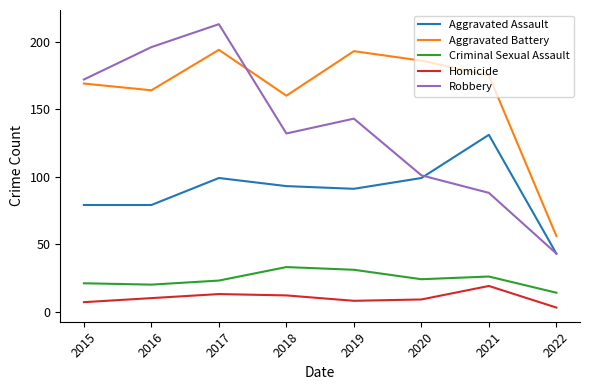

What is the sum of all Criminal Sexual Assault values?

192